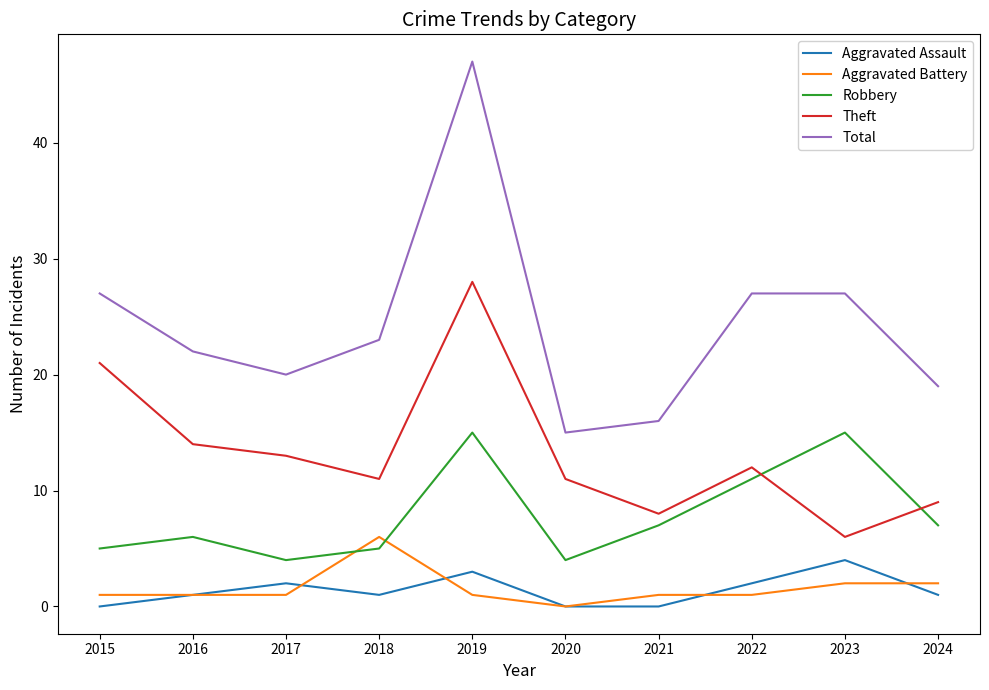

Between 2015 and 2019, which series saw the biggest shift?

Total